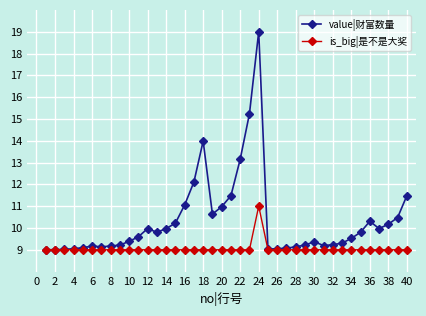

Which series has the largest total across all categories?

value|财富数量